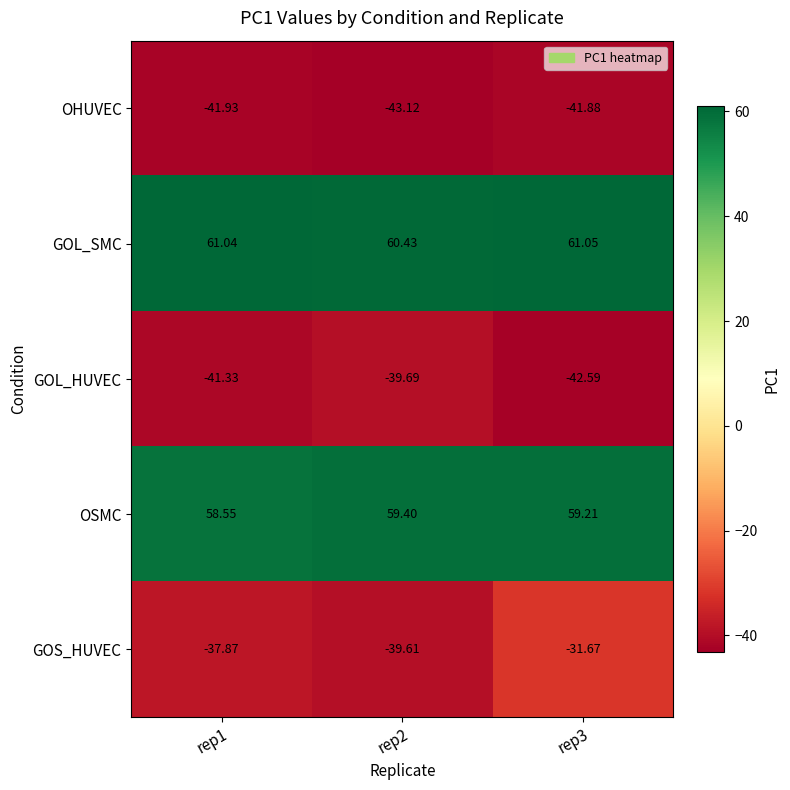

At rep1, list the series in order from largest to smallest.

GOL_SMC, OSMC, GOS_HUVEC, GOL_HUVEC, OHUVEC